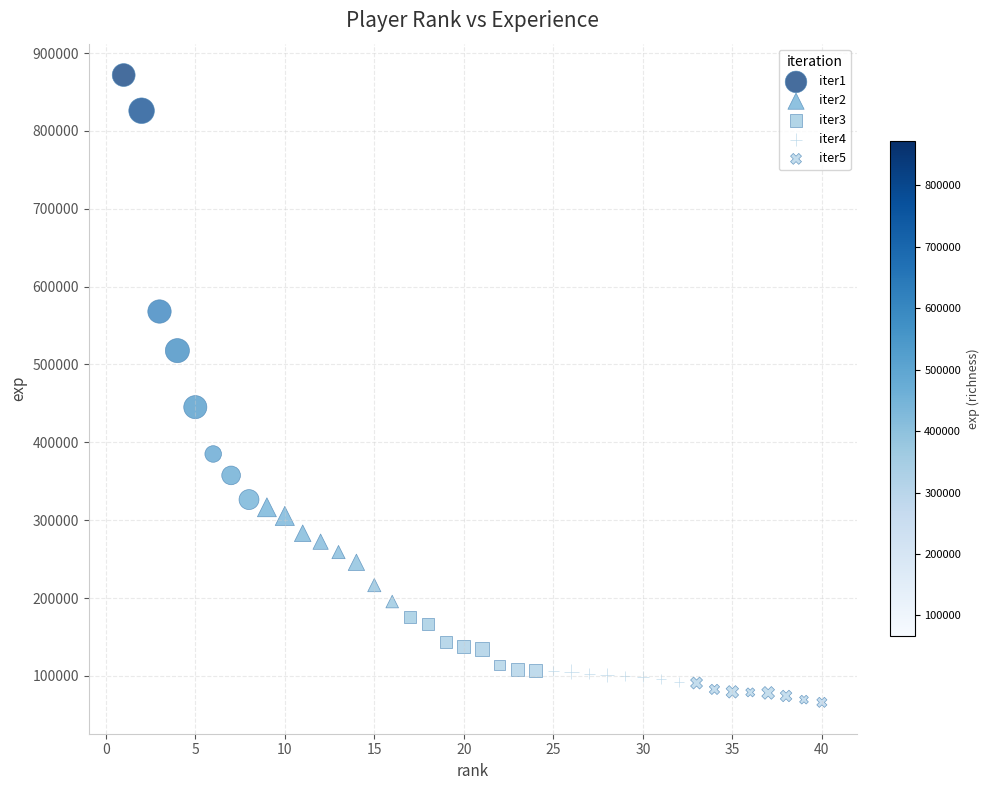

Which series reaches the minimum Y coordinate?

iter5